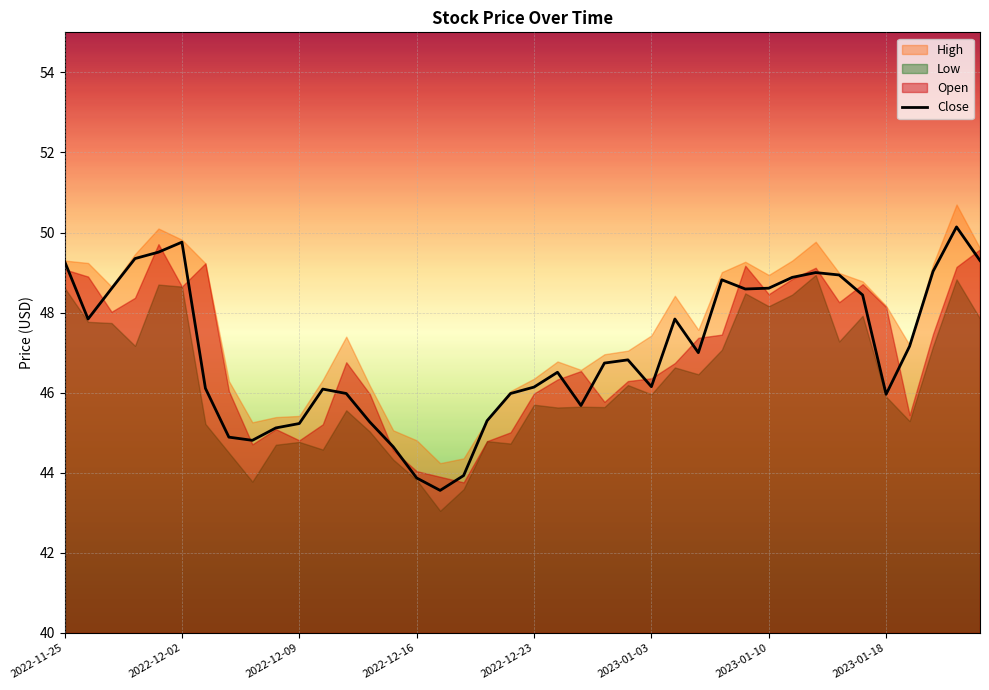

At which label does the data first exceed 46?

2022-11-25